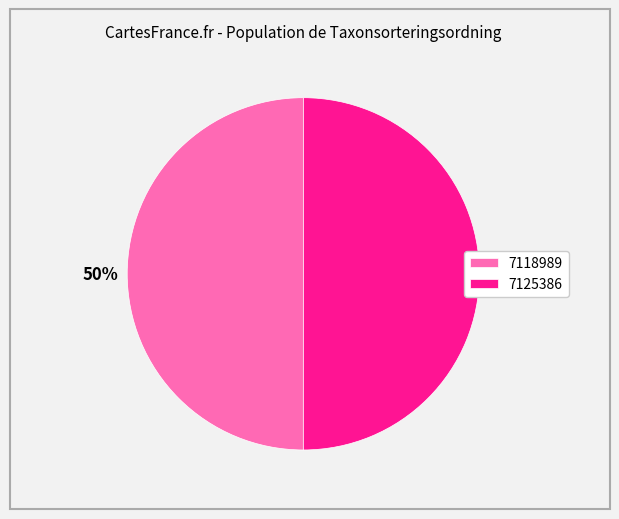

To the nearest percent, what is the average slice percentage?

50%